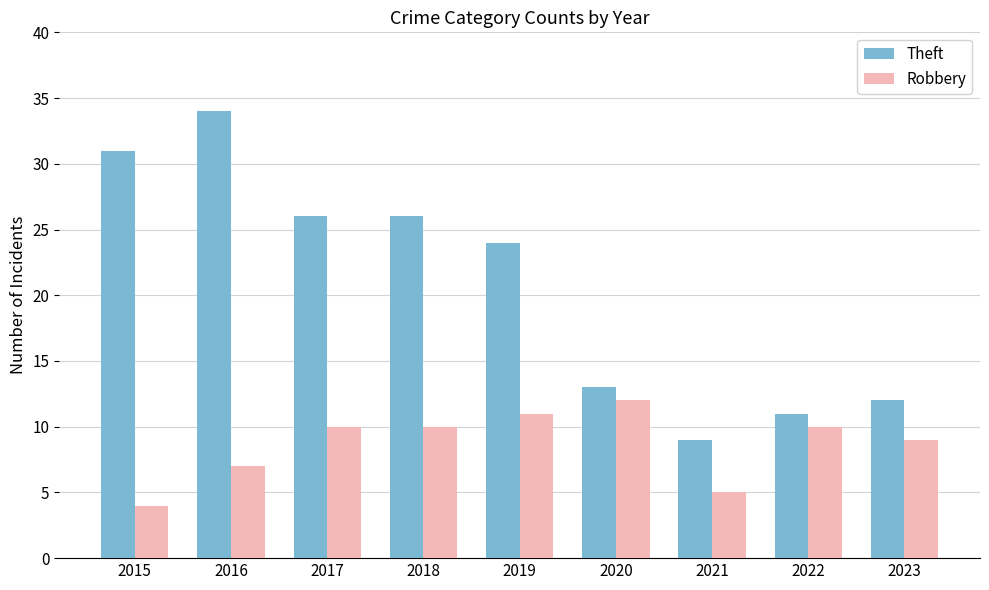

The value of Theft at 2016 is 49. True or false?

False